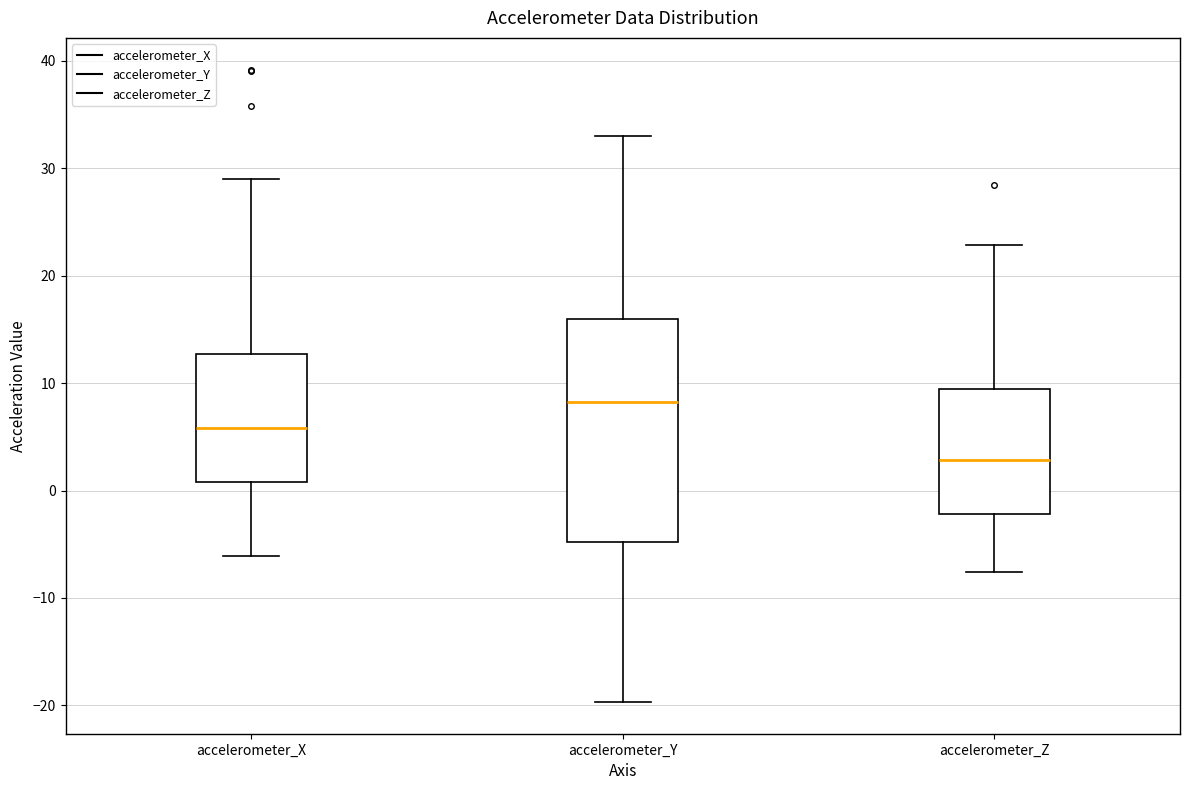

Reading left to right, transcribe this box plot: for each box, give where its median line is, the range the box spans, and where its two whiskers end, as read against the y-axis. The values are not printed on the chart, so give them approximately, as read against the axis.

accelerometer_X: median 6, box 1 to 13, whiskers -6 to 29
accelerometer_Y: median 8, box -5 to 16, whiskers -20 to 33
accelerometer_Z: median 3, box -2 to 9, whiskers -8 to 23